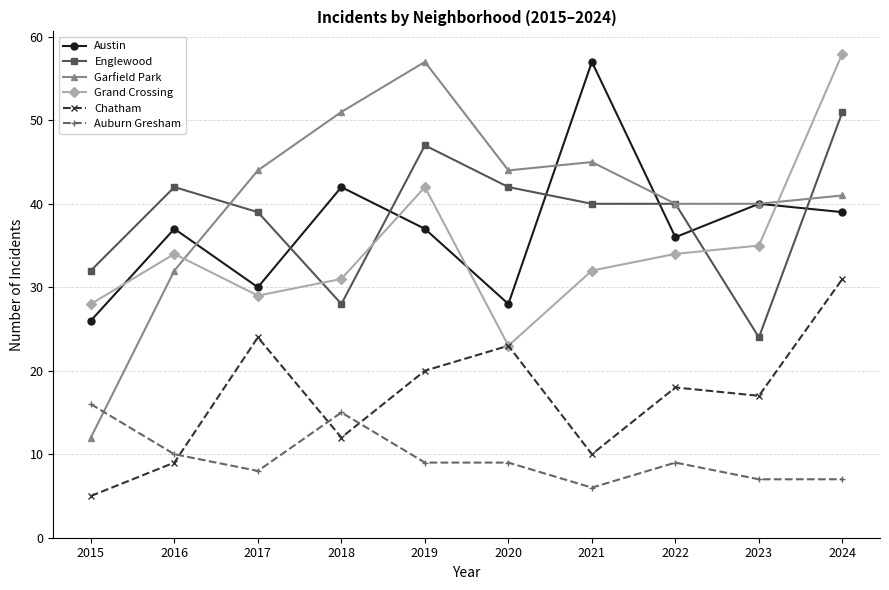

Reading left to right, extract all data points from this chart.

Austin: 2015=26	2016=37	2017=30	2018=42	2019=37	2020=28	2021=57	2022=36	2023=40	2024=39
Englewood: 2015=32	2016=42	2017=39	2018=28	2019=47	2020=42	2021=40	2022=40	2023=24	2024=51
Garfield Park: 2015=12	2016=32	2017=44	2018=51	2019=57	2020=44	2021=45	2022=40	2023=40	2024=41
Grand Crossing: 2015=28	2016=34	2017=29	2018=31	2019=42	2020=23	2021=32	2022=34	2023=35	2024=58
Chatham: 2015=5	2016=9	2017=24	2018=12	2019=20	2020=23	2021=10	2022=18	2023=17	2024=31
Auburn Gresham: 2015=16	2016=10	2017=8	2018=15	2019=9	2020=9	2021=6	2022=9	2023=7	2024=7